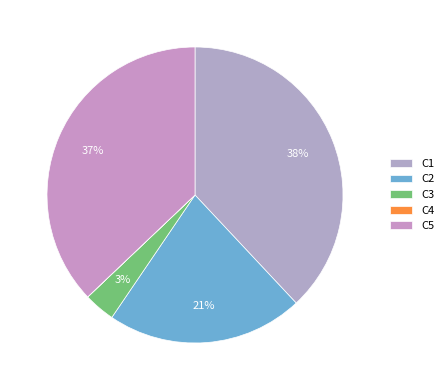

Is there a majority slice in this chart?

No